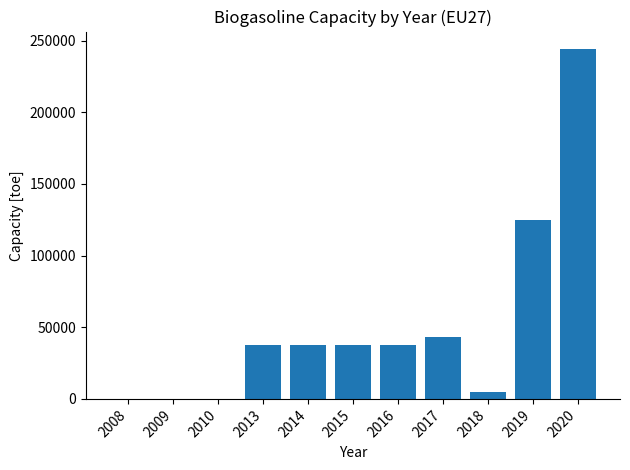

What is the maximum value shown in the chart?

244130.9